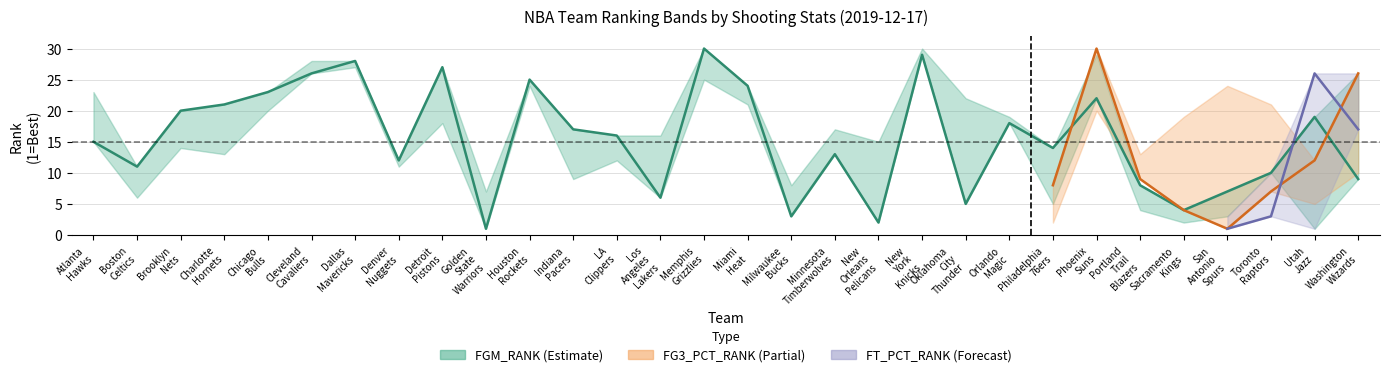

Between 22 and 23, which is larger?

23